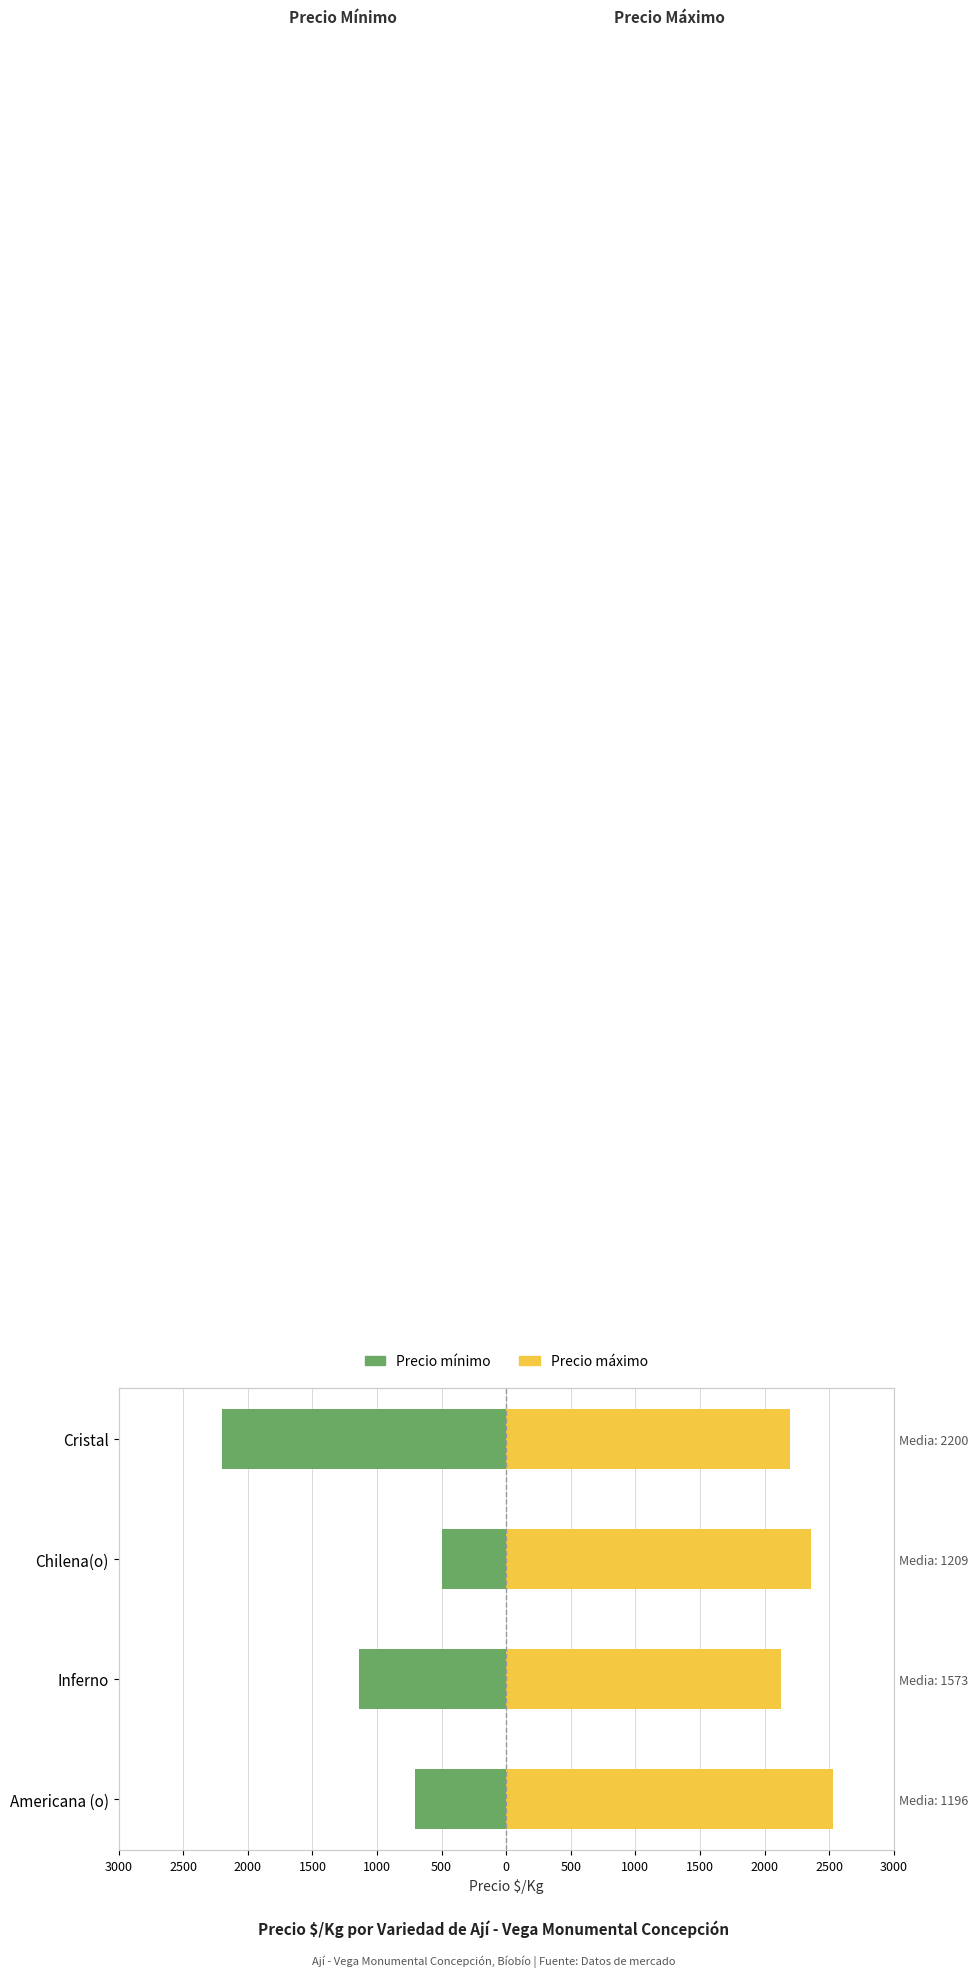

Rank the series by their average value, from lowest to highest.

Precio mínimo, Precio máximo